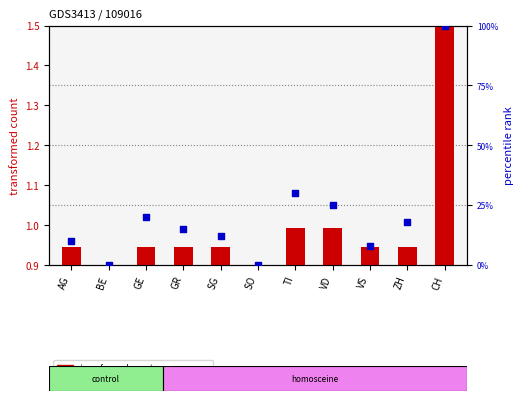

What is the change in value from GR to ZH?

+3